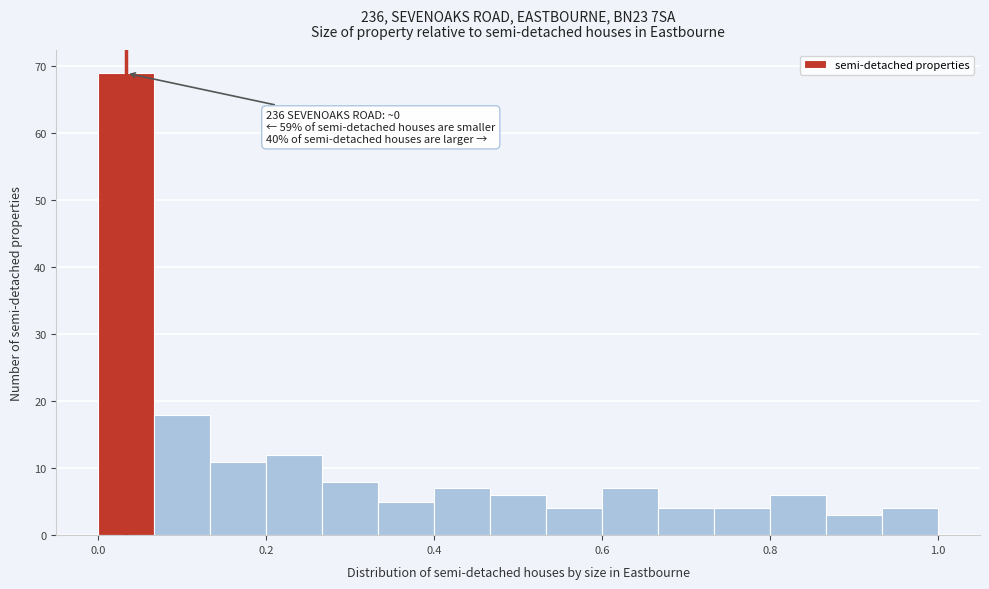

Around what value on the x-axis is the tallest bar? Give the approximate position of its centre, as read against the axis.

0.04